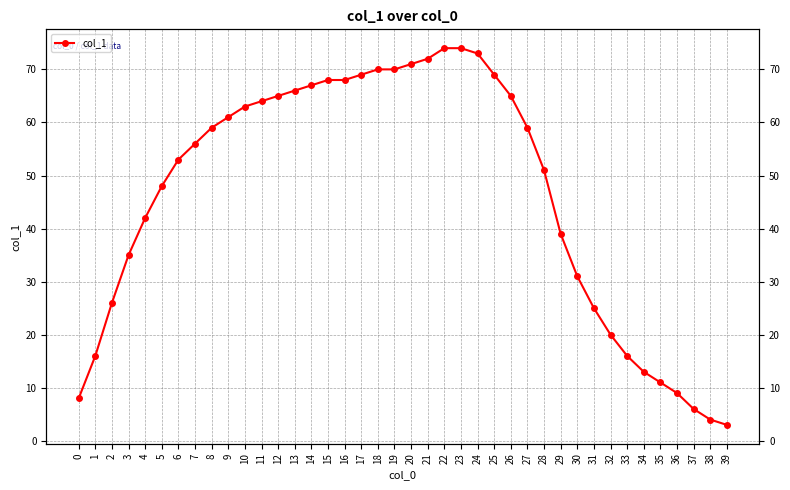

Rank the categories by value from highest to lowest.

22, 23, 24, 21, 20, 18, 19, 17, 25, 15, 16, 14, 13, 12, 26, 11, 10, 9, 8, 27, 7, 6, 28, 5, 4, 29, 3, 30, 2, 31, 32, 1, 33, 34, 35, 36, 0, 37, 38, 39